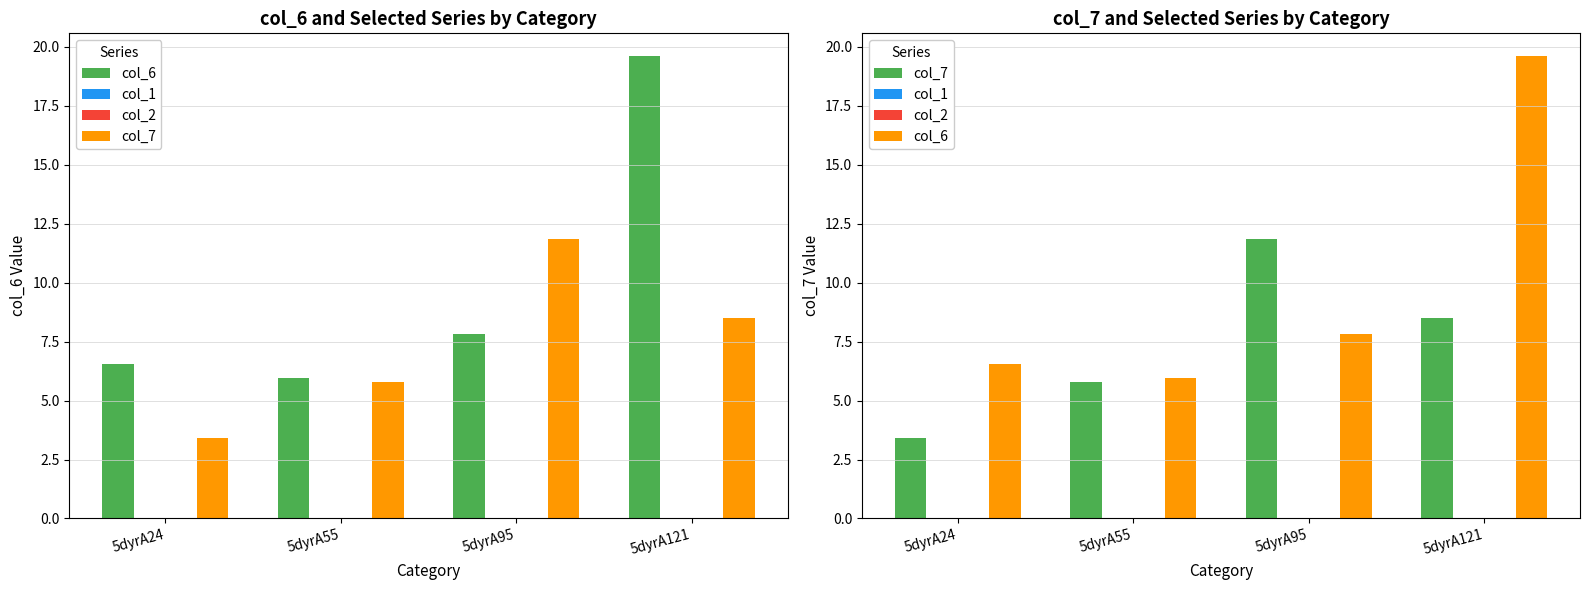

How many bars are there in total?

16